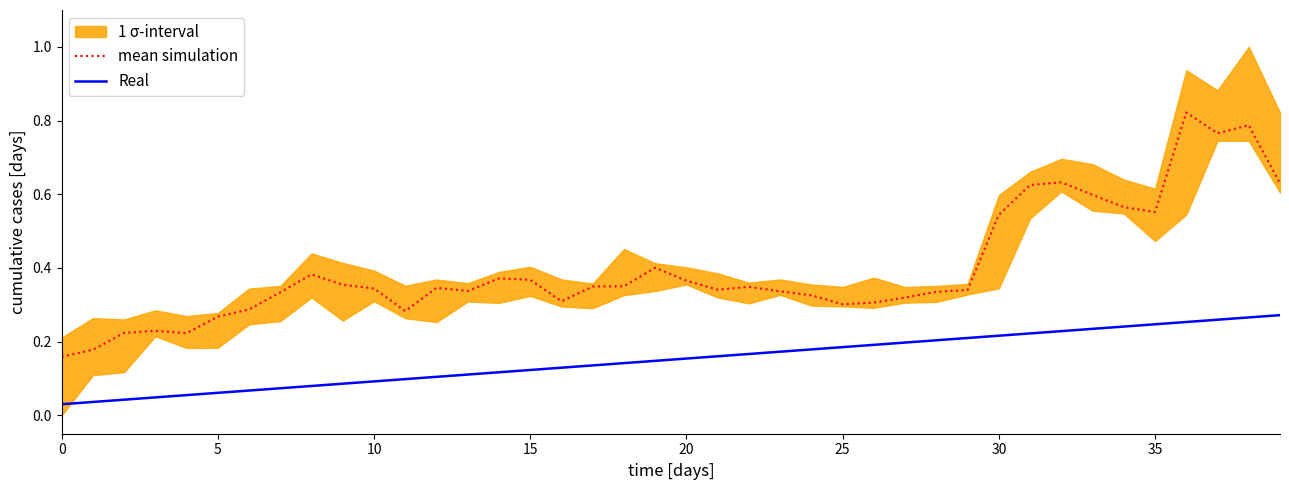

The Real series shows 0.0 at 5. True or false?

False